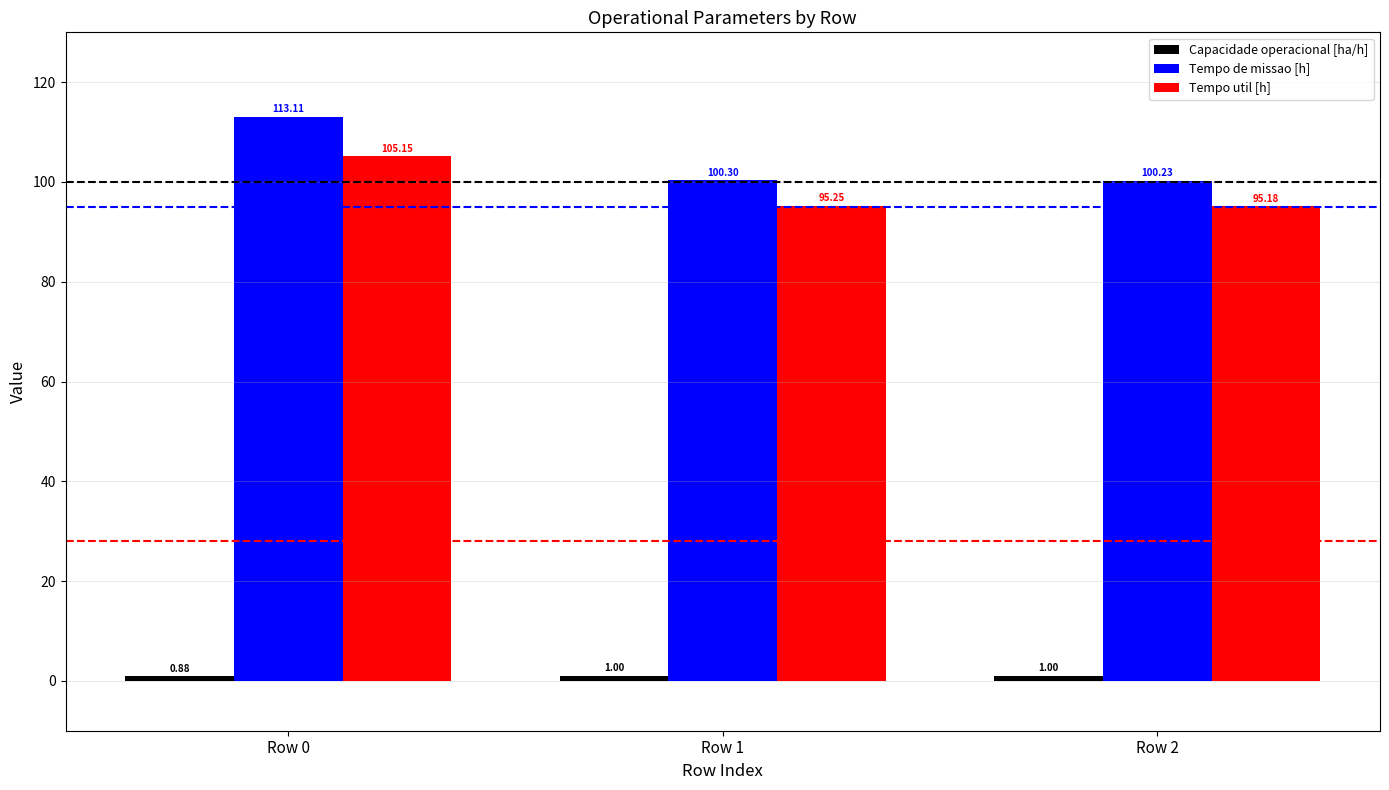

Where is Tempo util [h] nearest to the value 100?

Row 1